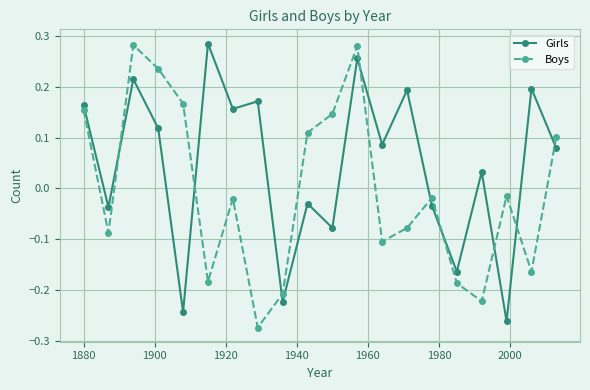

True or false: Boys and Girls cross at least once.

True